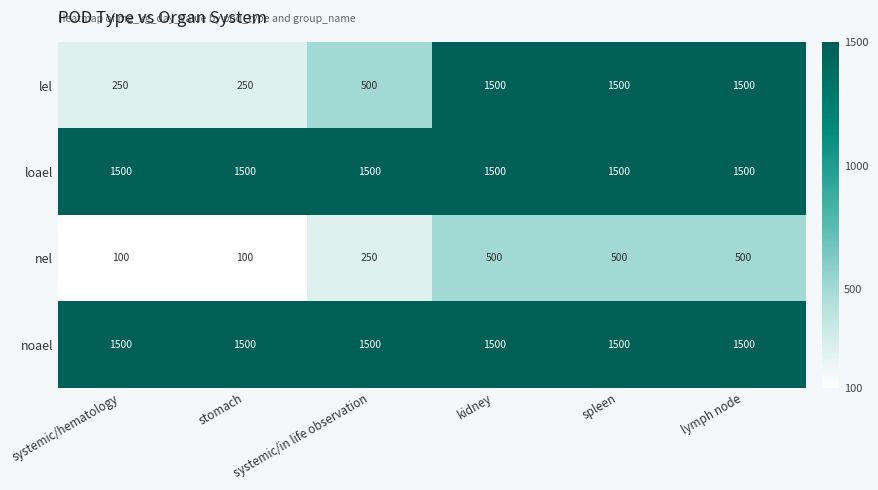

What is the spread (max minus min) of values at systemic/hematology?

1400